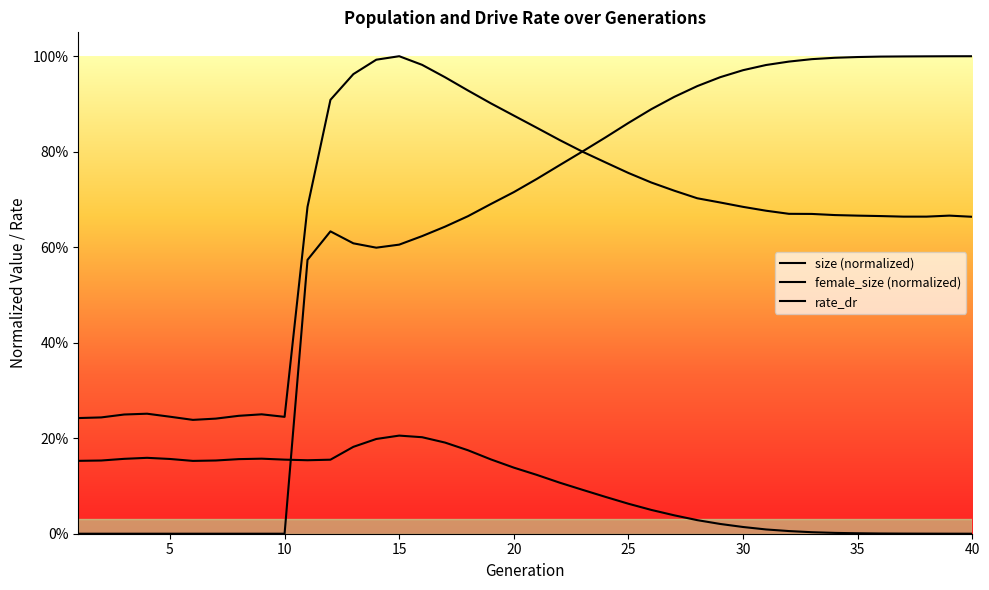

Reading left to right, transcribe all the data shown in this chart.

size: 1=0.2	2=0.2	3=0.2	4=0.3	5=0.2	6=0.2	7=0.2	8=0.2	9=0.3	10=0.2	11=0.7	12=0.9	13=1.0	14=1.0	15=1.0	16=1.0	17=1.0	18=0.9	19=0.9	20=0.9	21=0.9	22=0.8	23=0.8	24=0.8	25=0.8	26=0.7	27=0.7	28=0.7	29=0.7	30=0.7	31=0.7	32=0.7	33=0.7	34=0.7	35=0.7	36=0.7	37=0.7	38=0.7	39=0.7	40=0.7
female_size: 1=0.2	2=0.2	3=0.2	4=0.2	5=0.2	6=0.2	7=0.2	8=0.2	9=0.2	10=0.2	11=0.2	12=0.2	13=0.2	14=0.2	15=0.2	16=0.2	17=0.2	18=0.2	19=0.2	20=0.1	21=0.1	22=0.1	23=0.1	24=0.1	25=0.1	26=0.0	27=0.0	28=0.0	29=0.0	30=0.0	31=0.0	32=0.0	33=0.0	34=0.0	35=0.0	36=0.0	37=0.0	38=0.0	39=0.0	40=0.0
rate_dr: 1=0.0	2=0.0	3=0.0	4=0.0	5=0.0	6=0.0	7=0.0	8=0.0	9=0.0	10=0.0	11=0.6	12=0.6	13=0.6	14=0.6	15=0.6	16=0.6	17=0.6	18=0.7	19=0.7	20=0.7	21=0.7	22=0.8	23=0.8	24=0.8	25=0.9	26=0.9	27=0.9	28=0.9	29=1.0	30=1.0	31=1.0	32=1.0	33=1.0	34=1.0	35=1.0	36=1.0	37=1.0	38=1.0	39=1.0	40=1.0